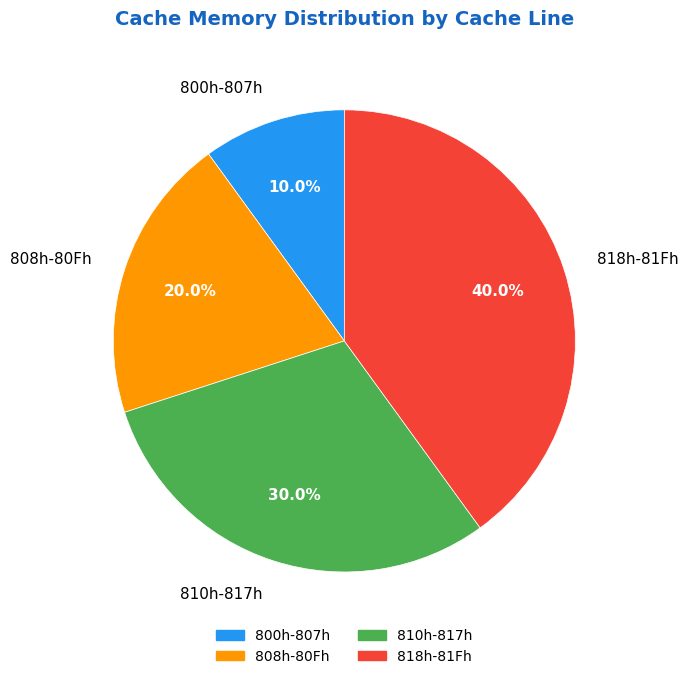

Between 810h-817h and 808h-80Fh, which is larger?

810h-817h